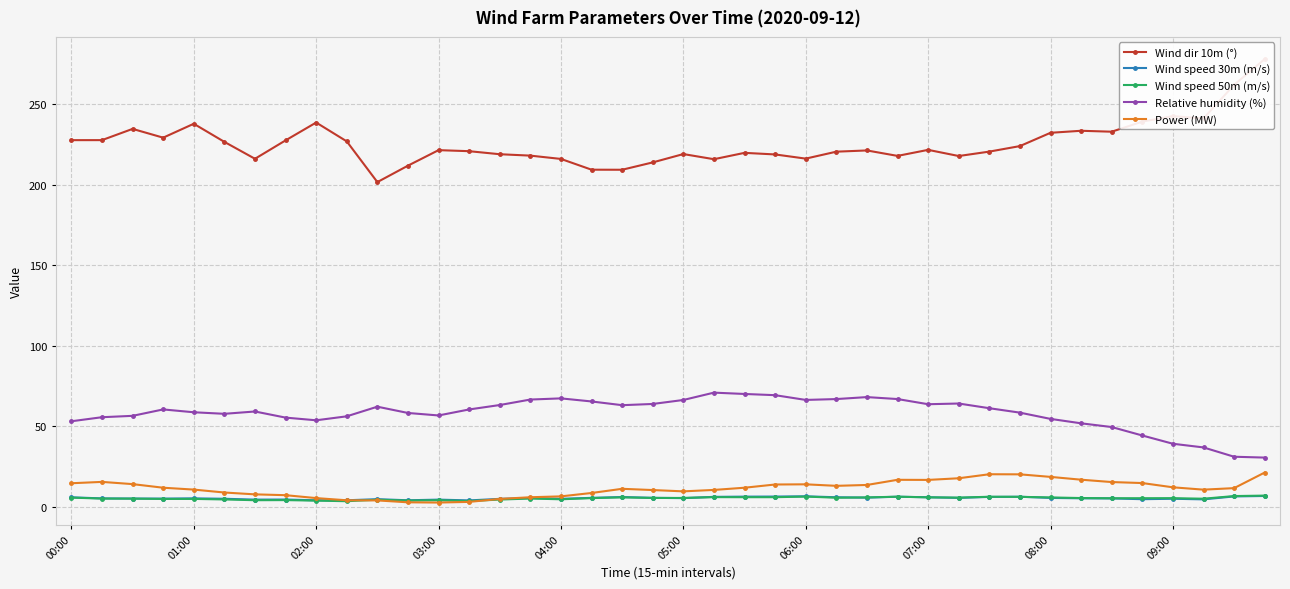

True or false: Relative humidity (%) has a value of 18.5 at 00:00.

False